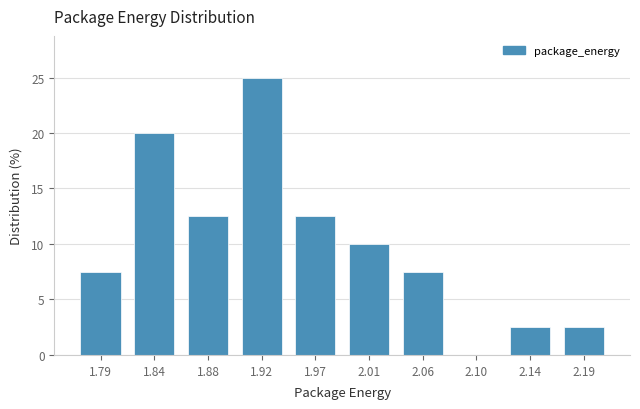

Reading left to right, extract all data points from this chart.

1.79=7.5	1.84=20.0	1.88=12.5	1.92=25.0	1.97=12.5	2.01=10.0	2.06=7.5	2.10=0.0	2.14=2.5	2.19=2.5